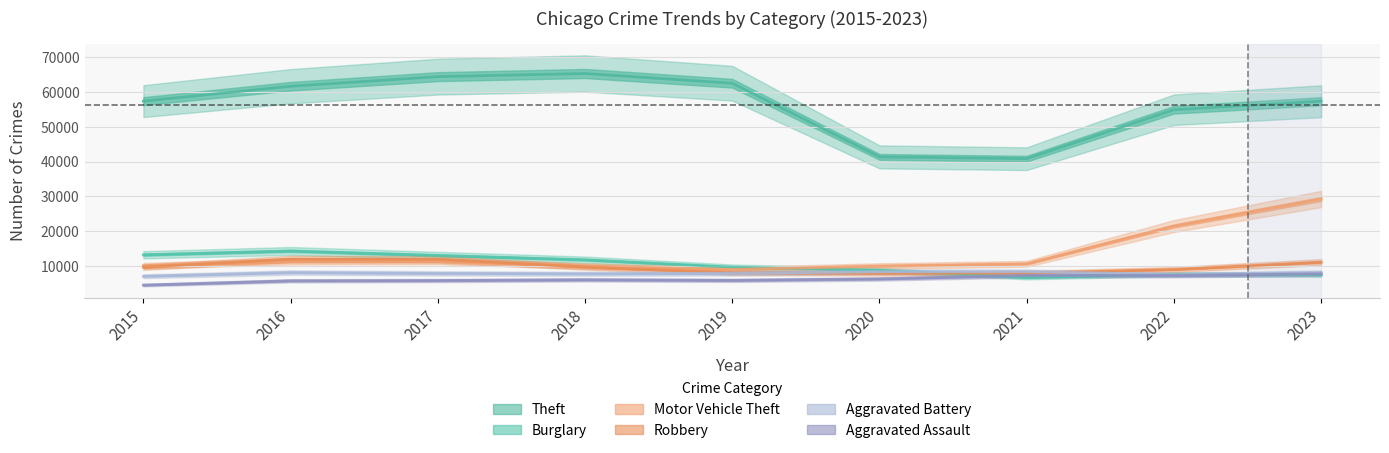

Does the chart have visible grid lines?

Yes